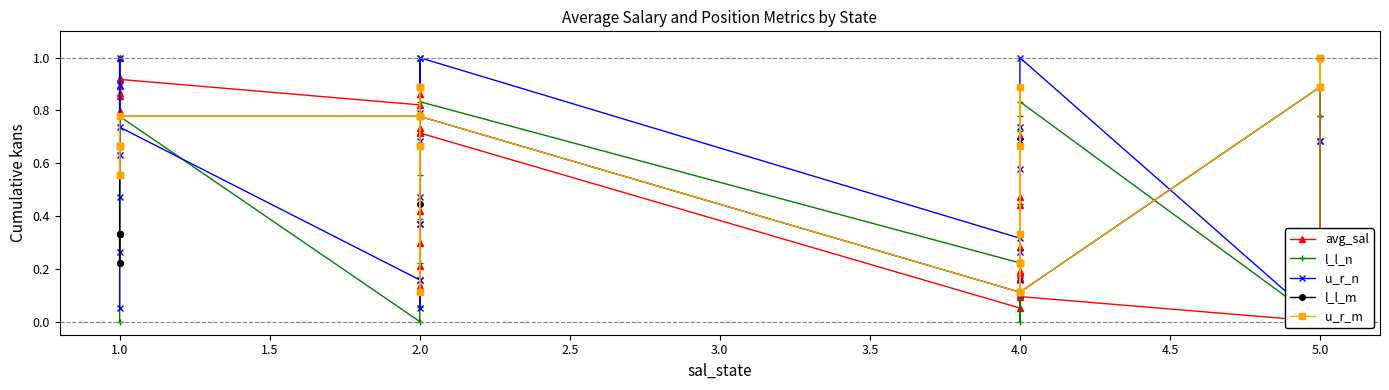

Which series has the largest total across all categories?

u_r_n